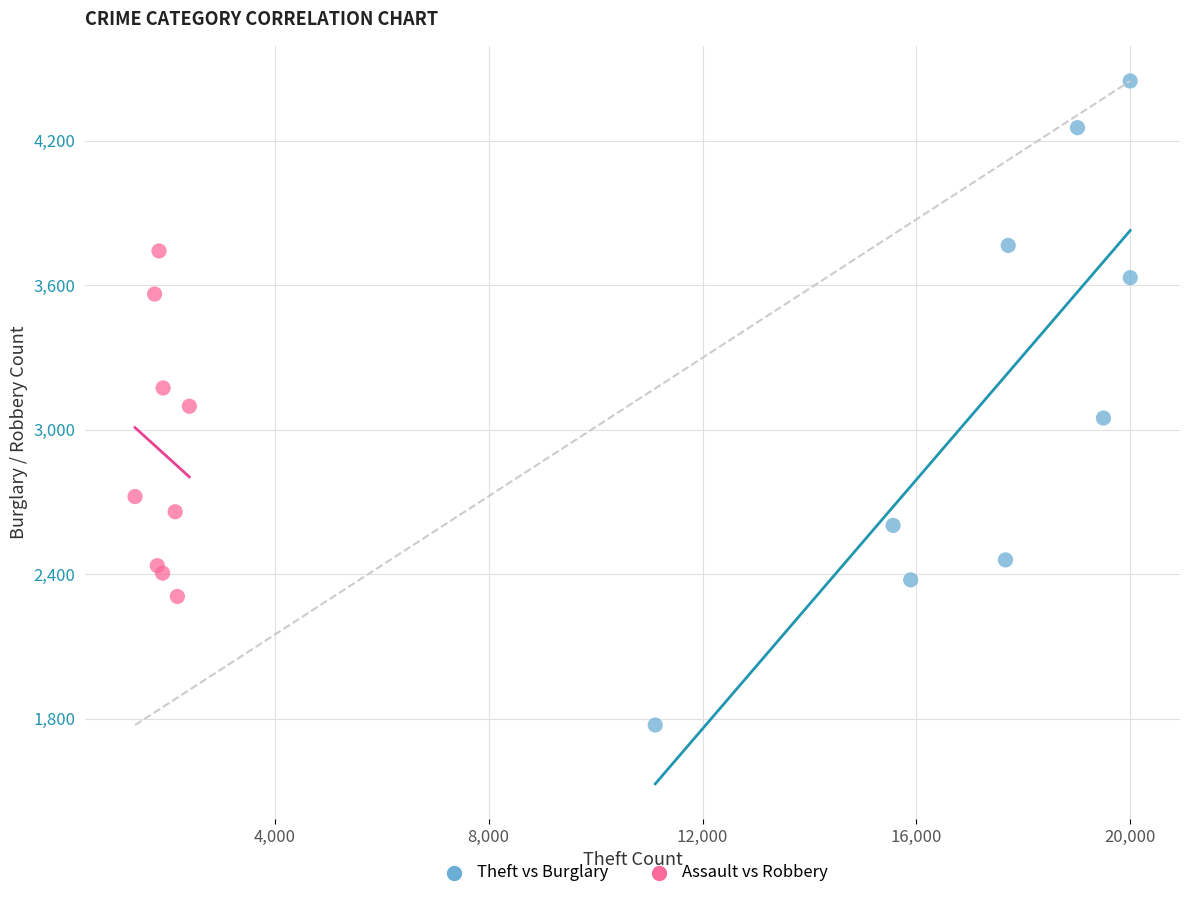

Which series reaches the minimum Y coordinate?

Theft vs Burglary